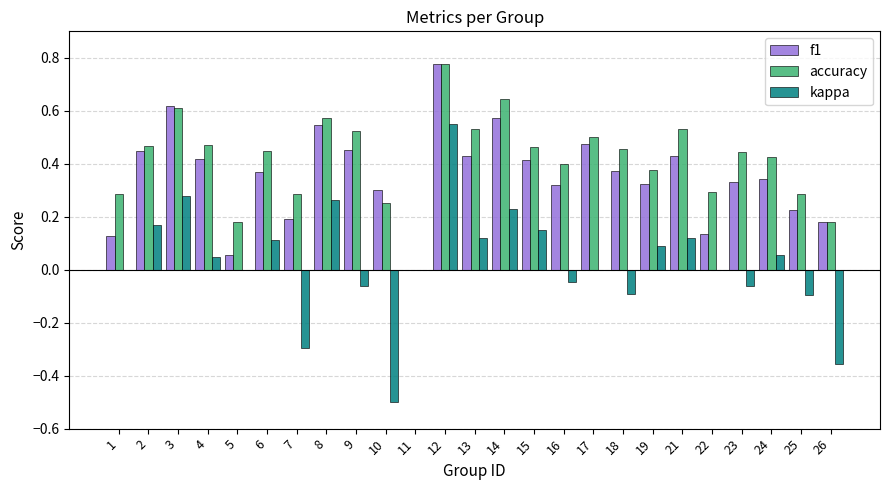

Which label corresponds to the largest value in the chart?

12